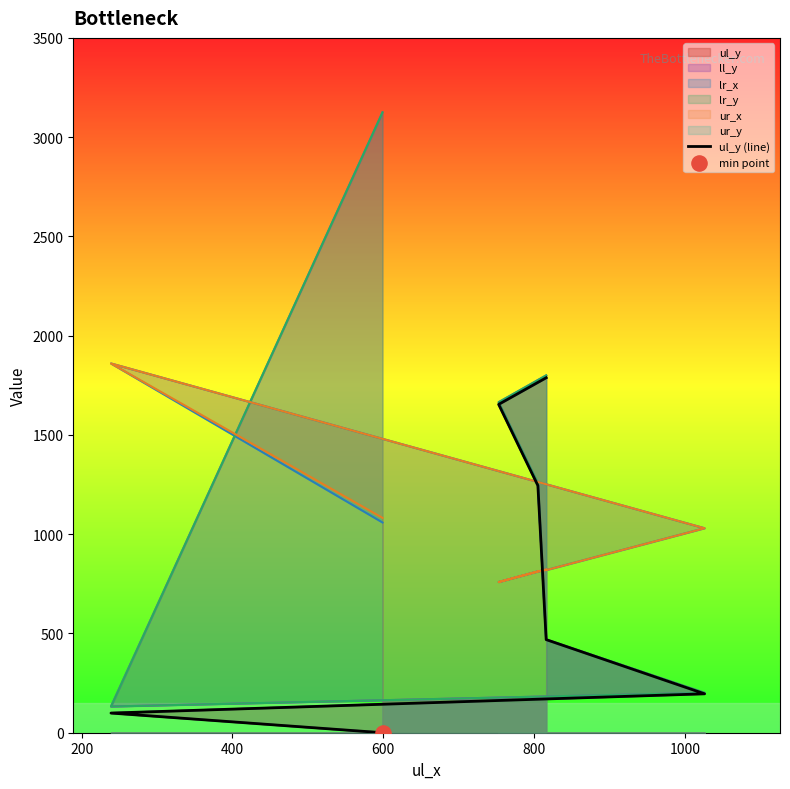

What is the change in value from 600 to 1000?

+1185